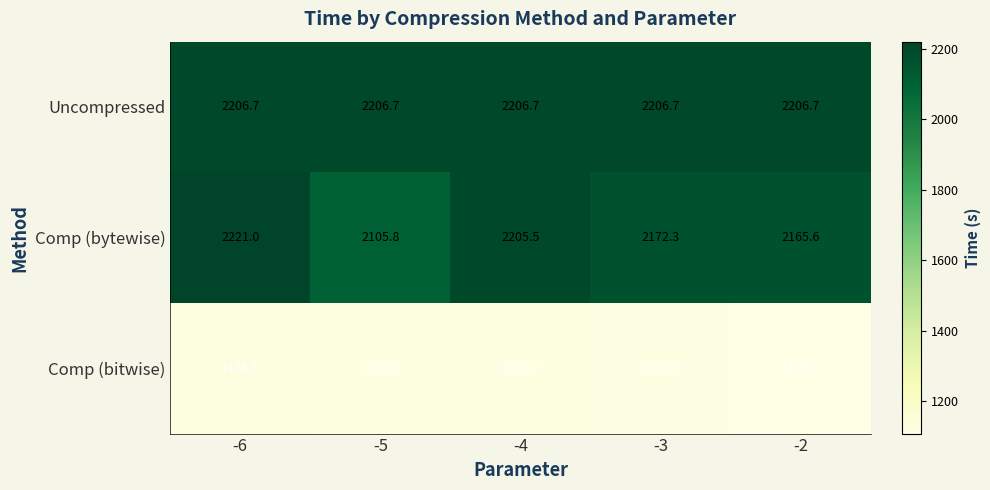

At how many categories does at least one series exceed 1137?

5